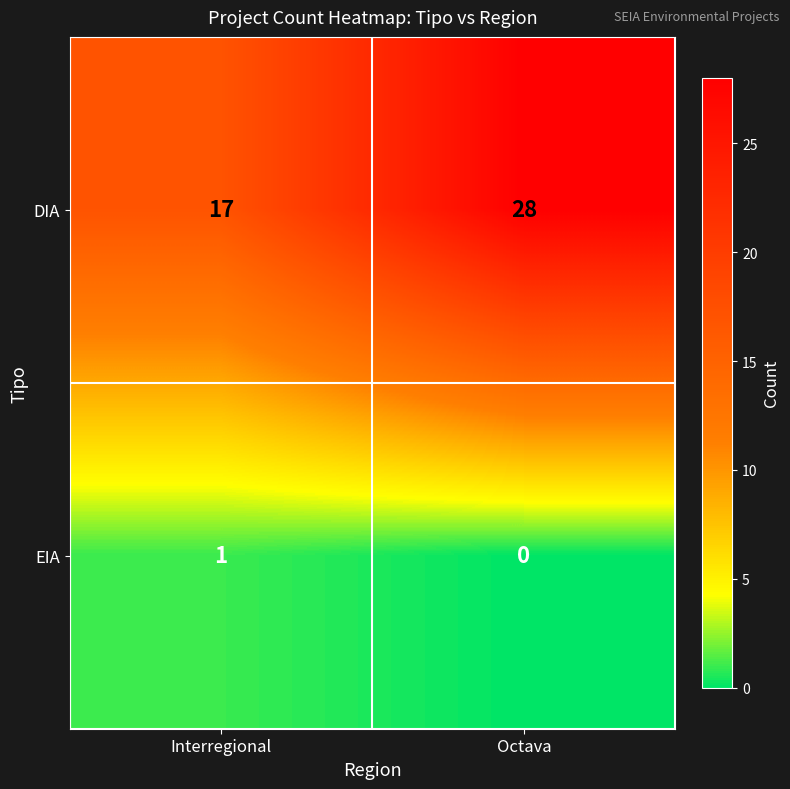

How many categories are shown in the chart?

2